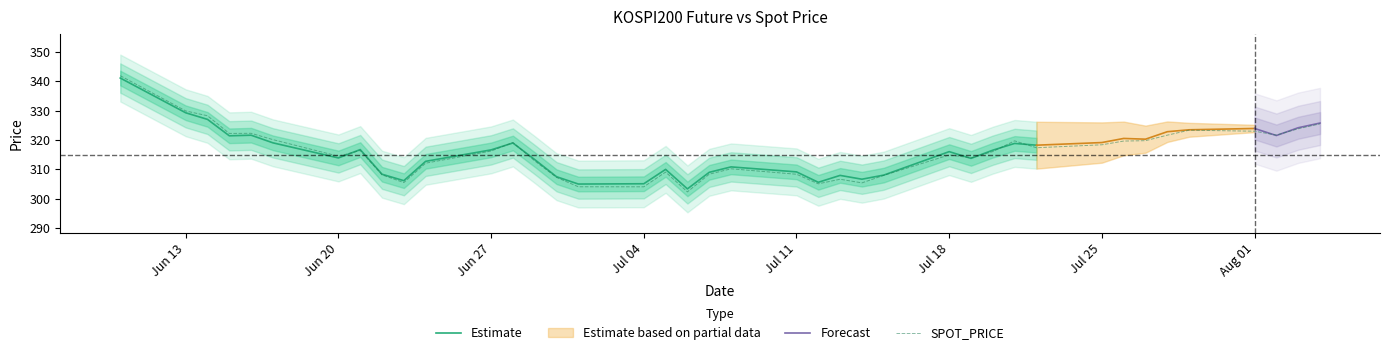

What is the minimum value for SPOT_PRICE?

302.3